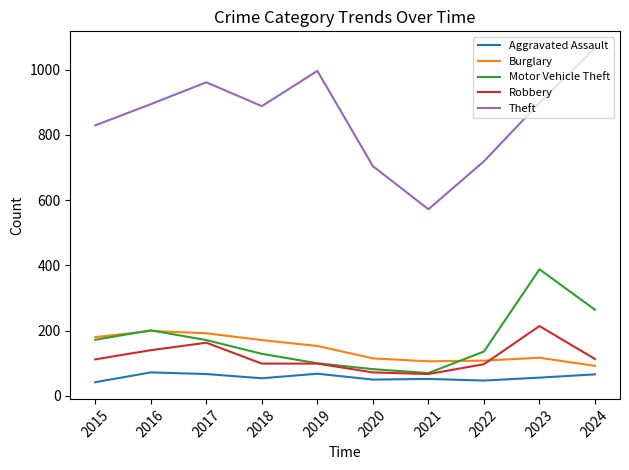

The Robbery series shows 212 at 2016. True or false?

False